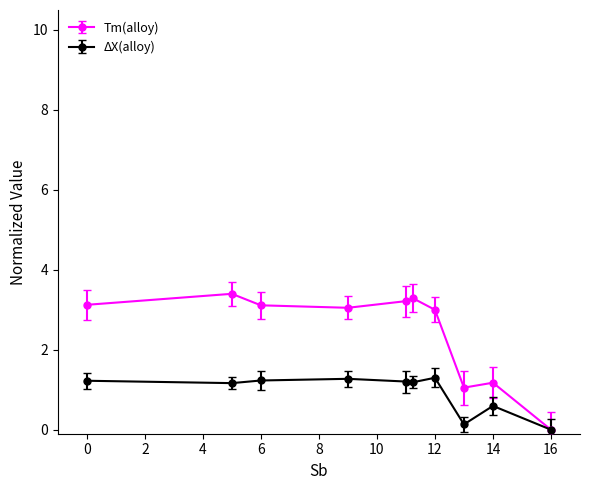

What is the value of the Tm(alloy) point at the 1st from the left?

3.1